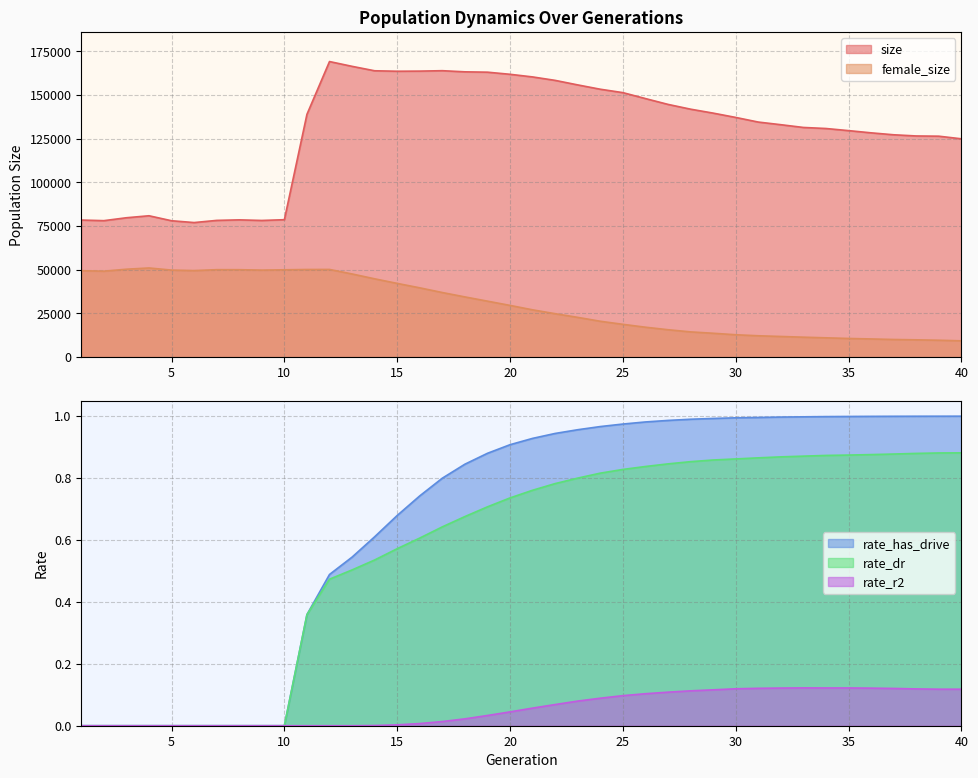

Is the value of rate_has_drive at 27 greater than the value of rate_dr at 22?

Yes